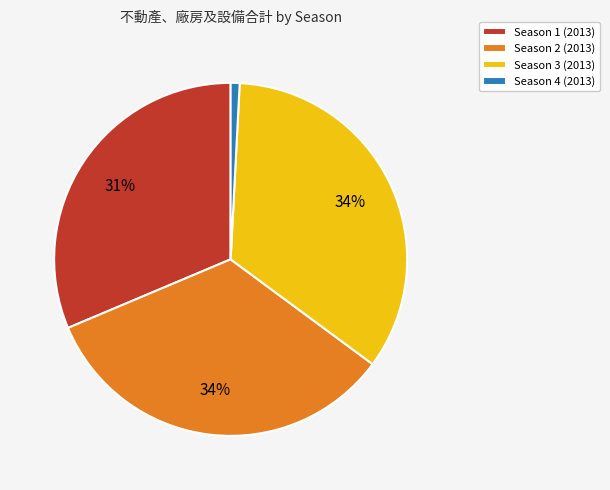

To the nearest percent, what is the difference between the Season 4 (2013) and Season 2 (2013) slice percentages?

33%